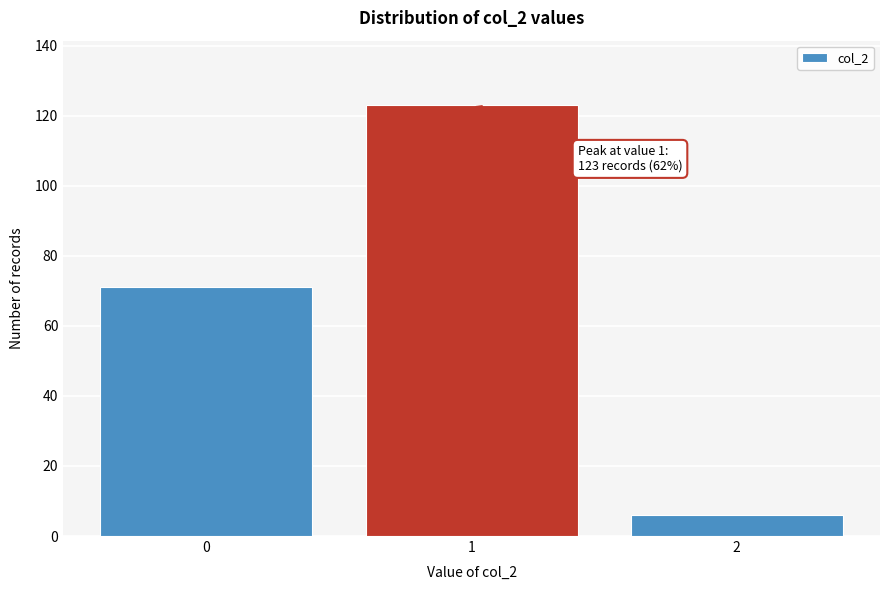

Reading right to left, what are all the values shown in this chart?

6	123	71